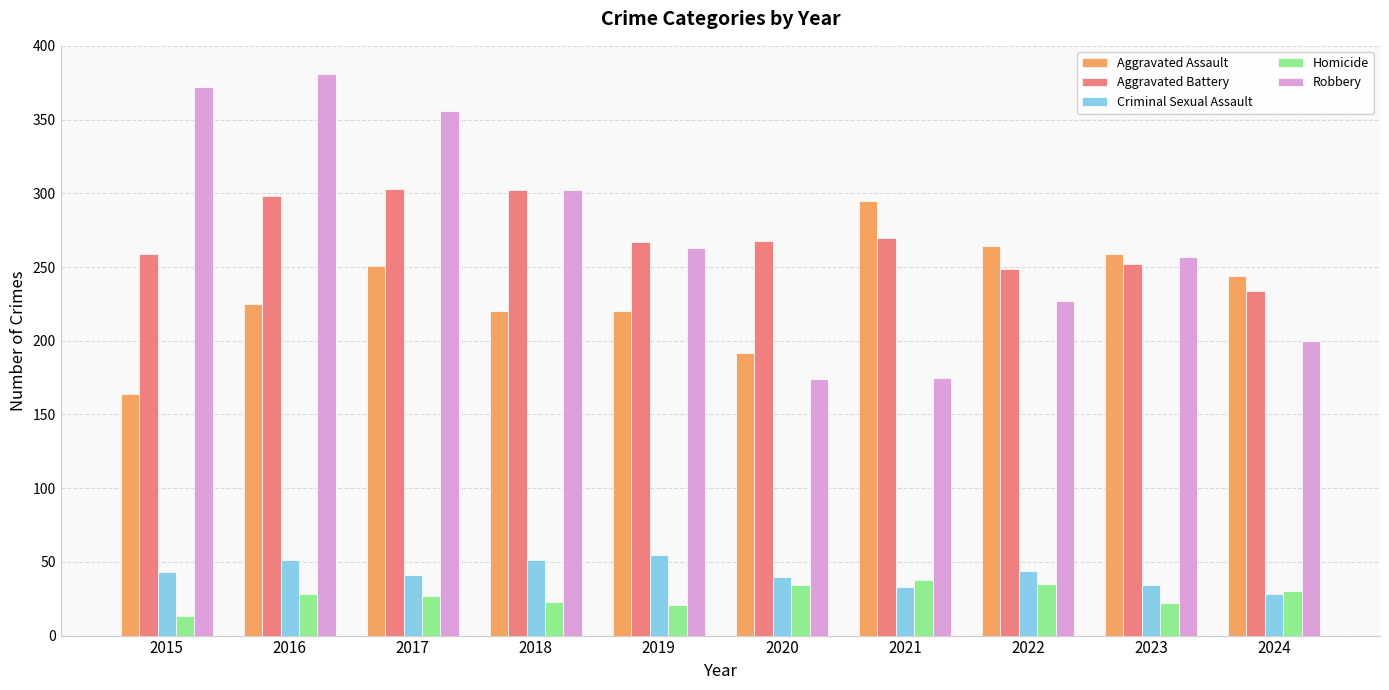

What is the minimum value for Robbery?

174